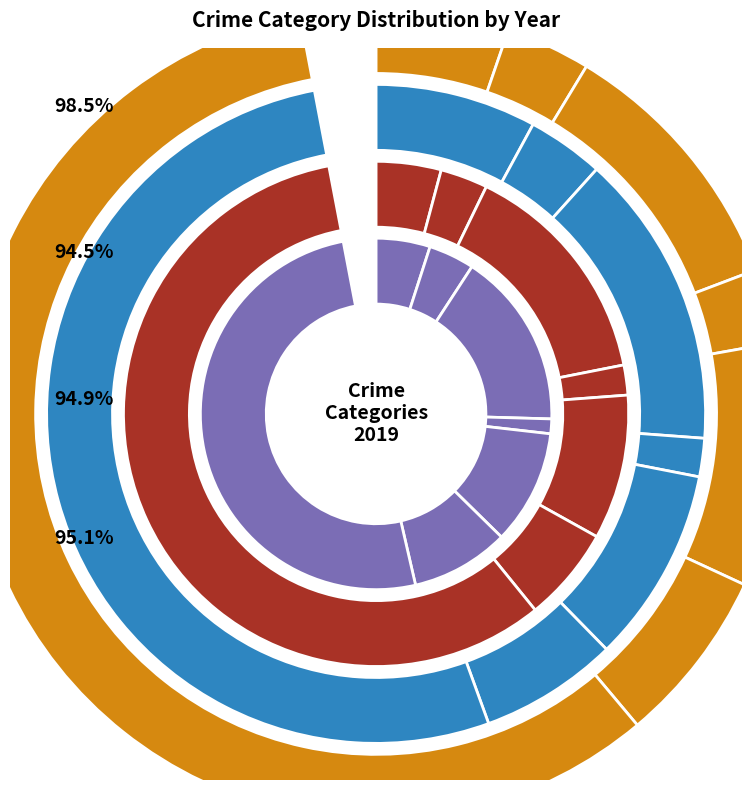

What percentage is the values_2019 slice, to the nearest percent?

4%